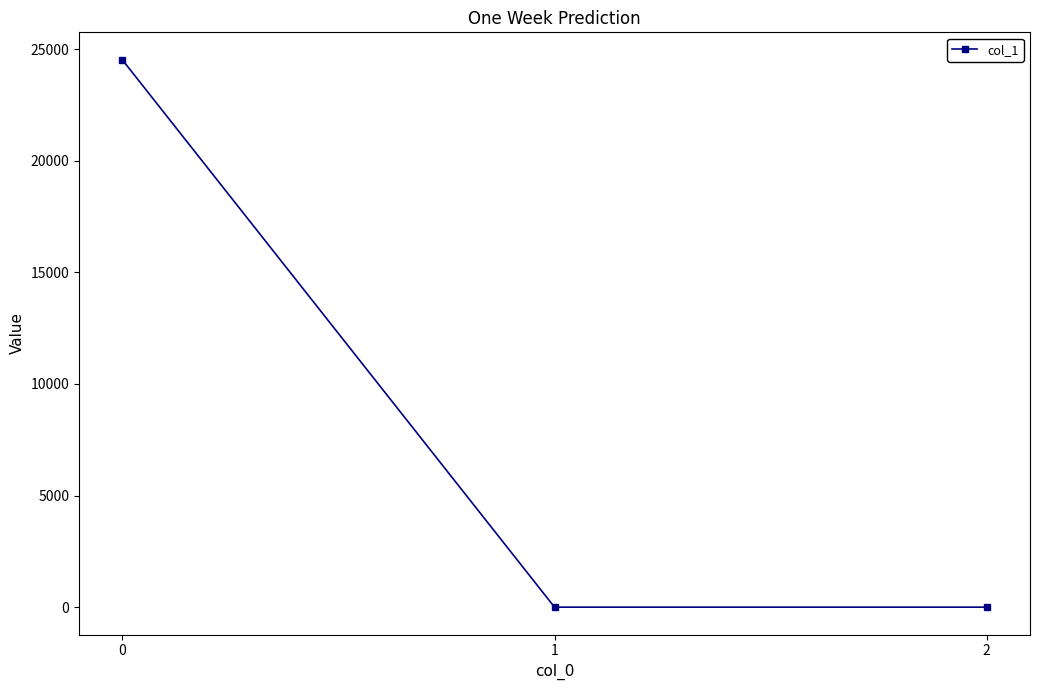

What is the sum of all values?

24526.2